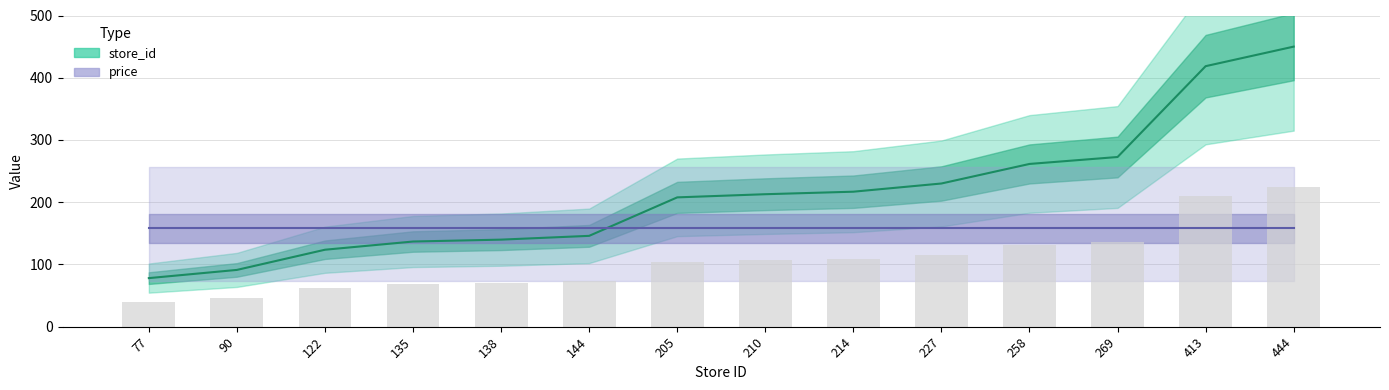

What is the spread (max minus min) of values at 90?

66.8